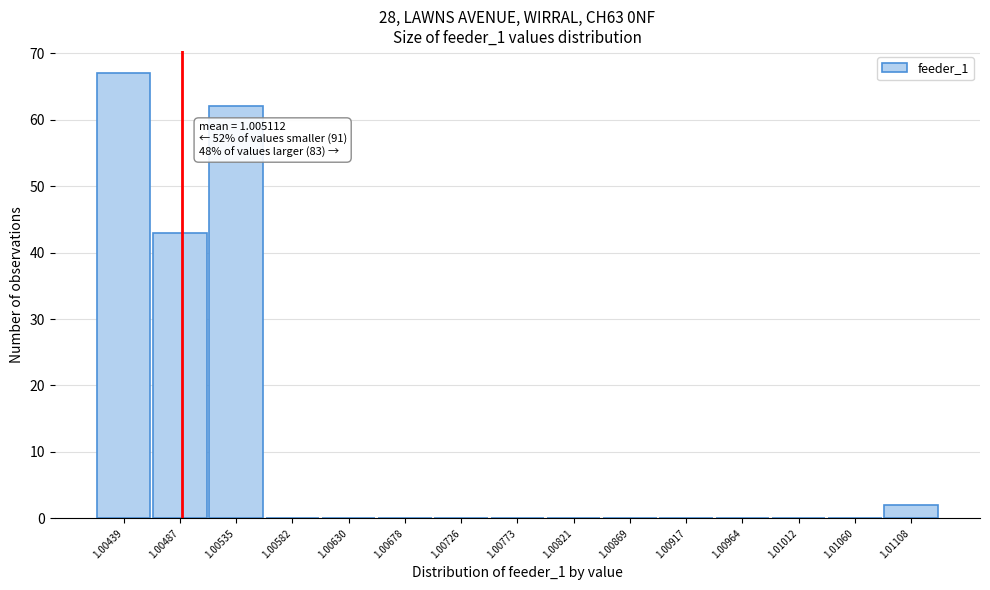

Reading left to right, transcribe all the data shown in this chart.

1.00439=67	1.00487=43	1.00535=62	1.00582=0	1.00630=0	1.00678=0	1.00726=0	1.00773=0	1.00821=0	1.00869=0	1.00917=0	1.00964=0	1.01012=0	1.01060=0	1.01108=2